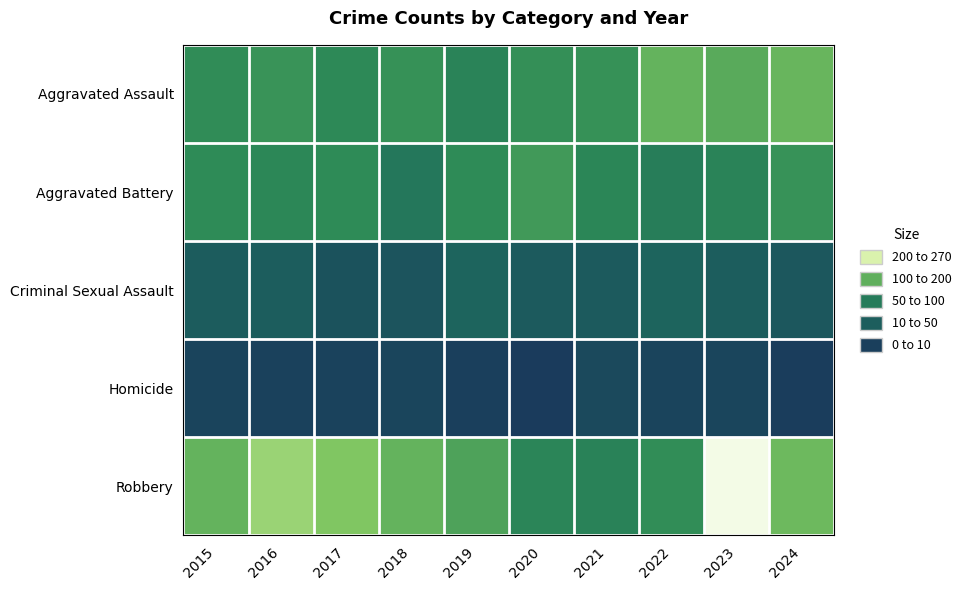

What is the total value across all series at 2022?

390